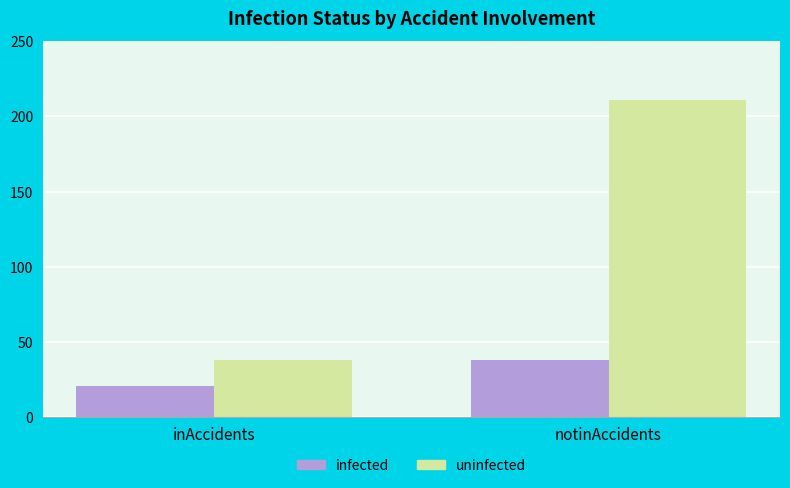

What is the difference between the maximum and minimum values in the uninfected series?

173